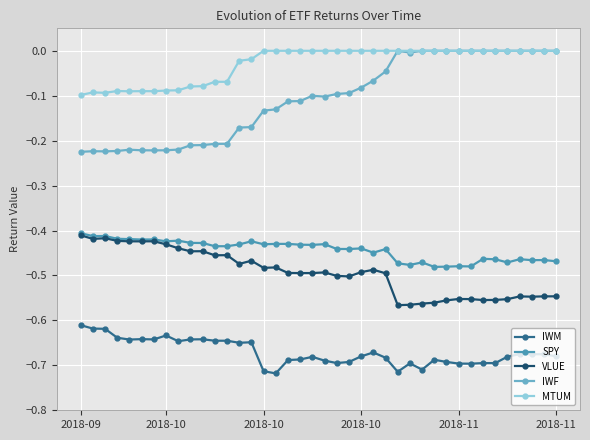

What are all the series names shown in the legend?

IWM, SPY, VLUE, IWF, MTUM